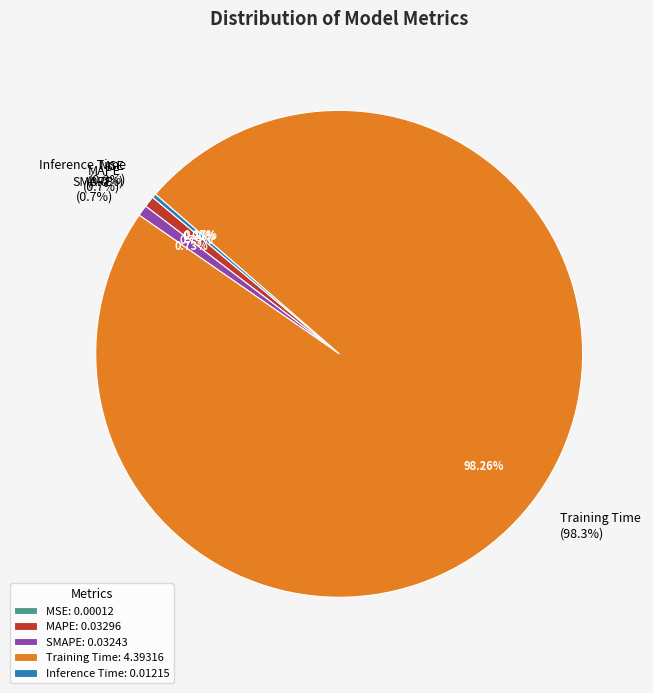

To the nearest percent, what percentage of the pie is MAPE?

1%